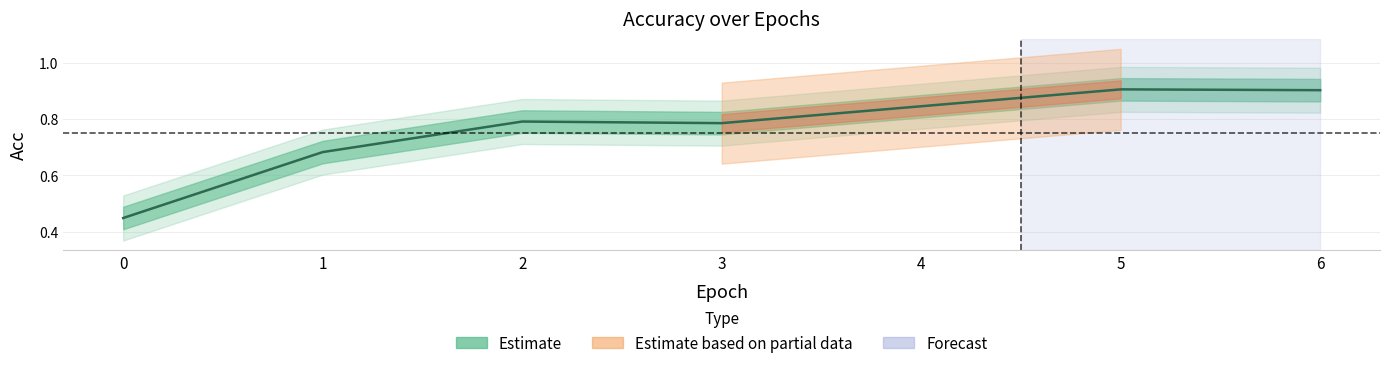

Between 0 and 1, which is larger?

1